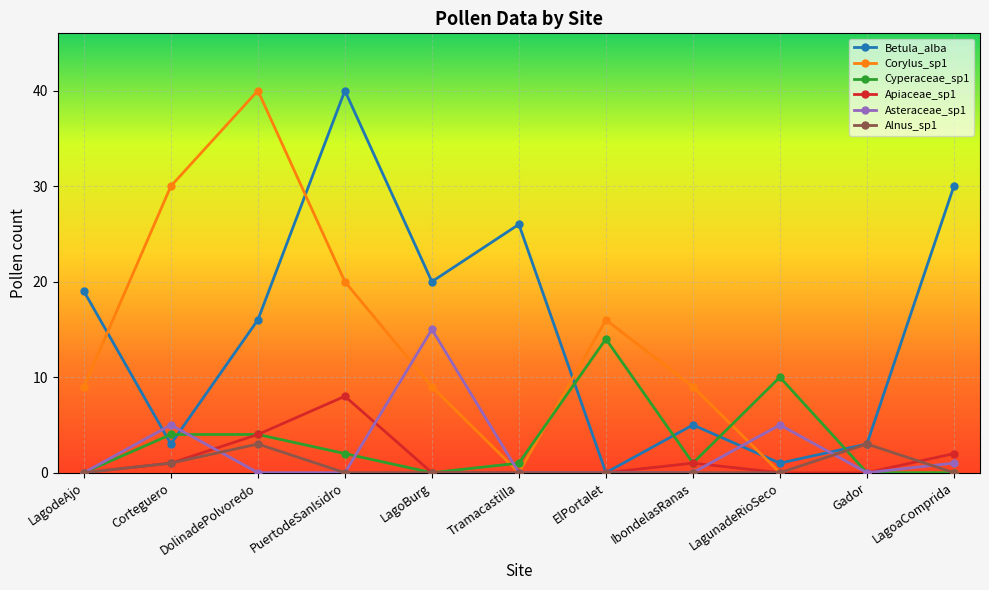

Does the chart display data point markers on the line(s)?

Yes